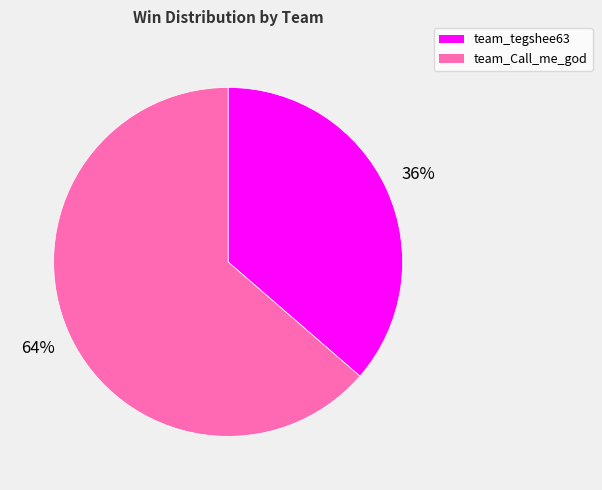

The team_tegshee63 slice represents 26% of the pie. True or false?

False